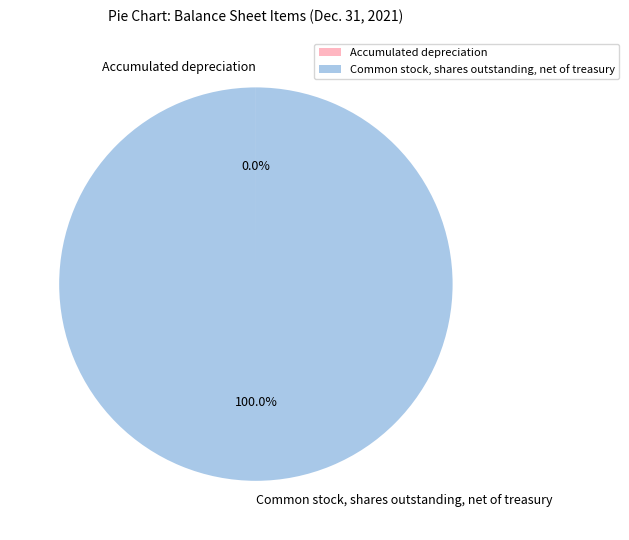

Is there any slice that represents more than half of the pie?

Yes